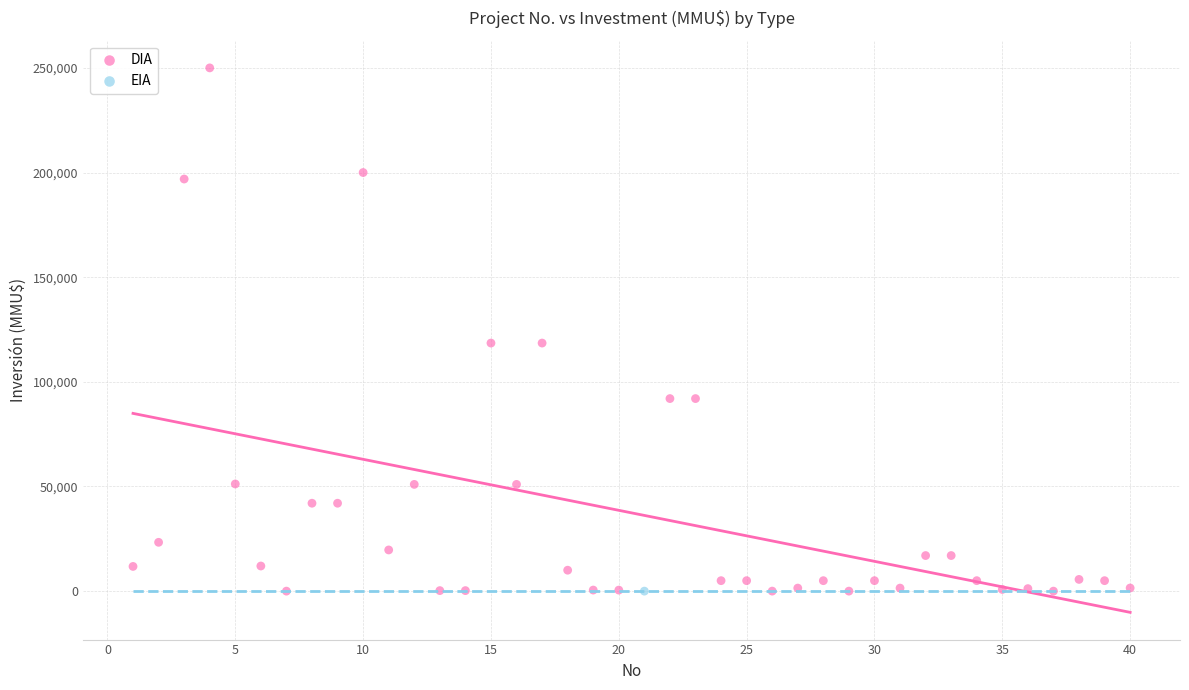

What are all the series names shown in the legend?

DIA, EIA